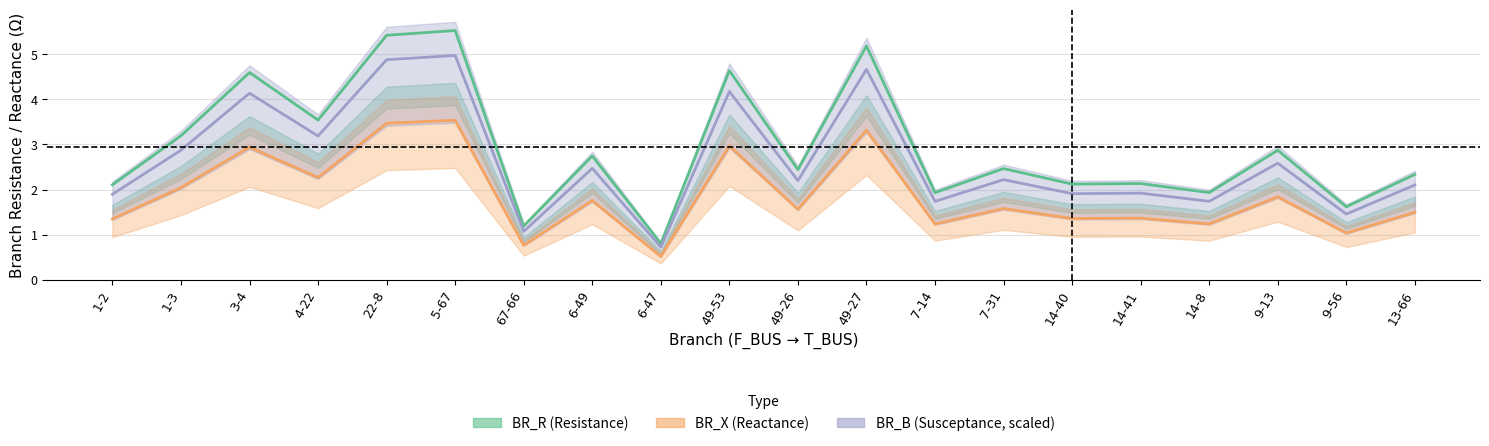

True or false: BR_R has a value of 4.3 at 7-31.

False